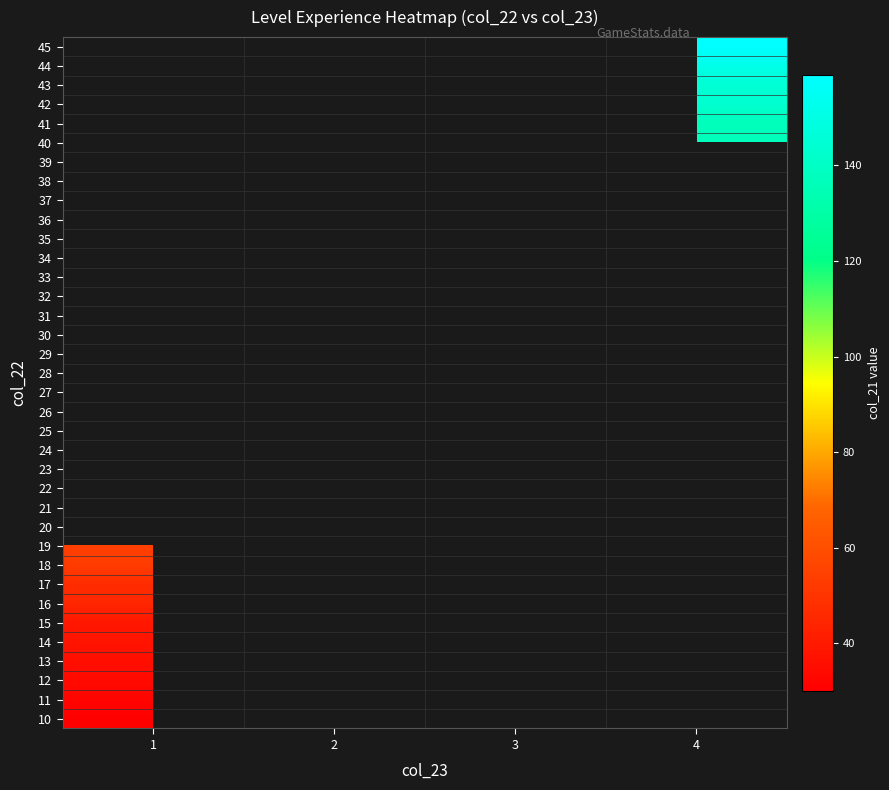

Which category has the highest value across all series?

4